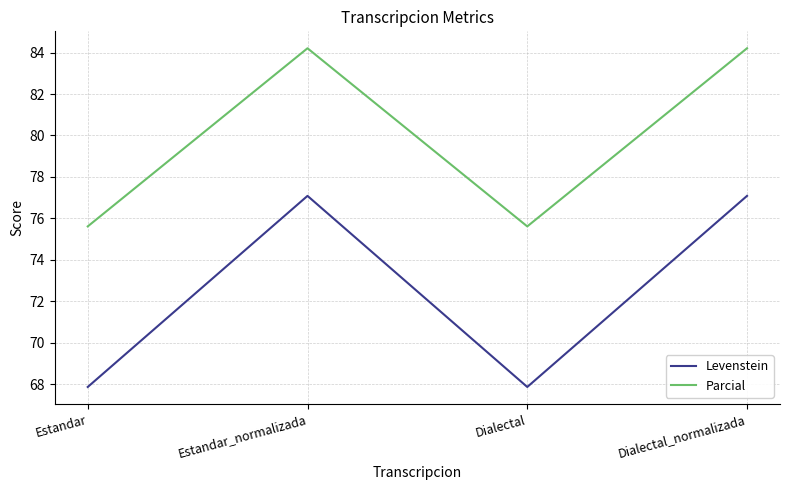

What is the total value across all series at Estandar_normalizada?

161.3